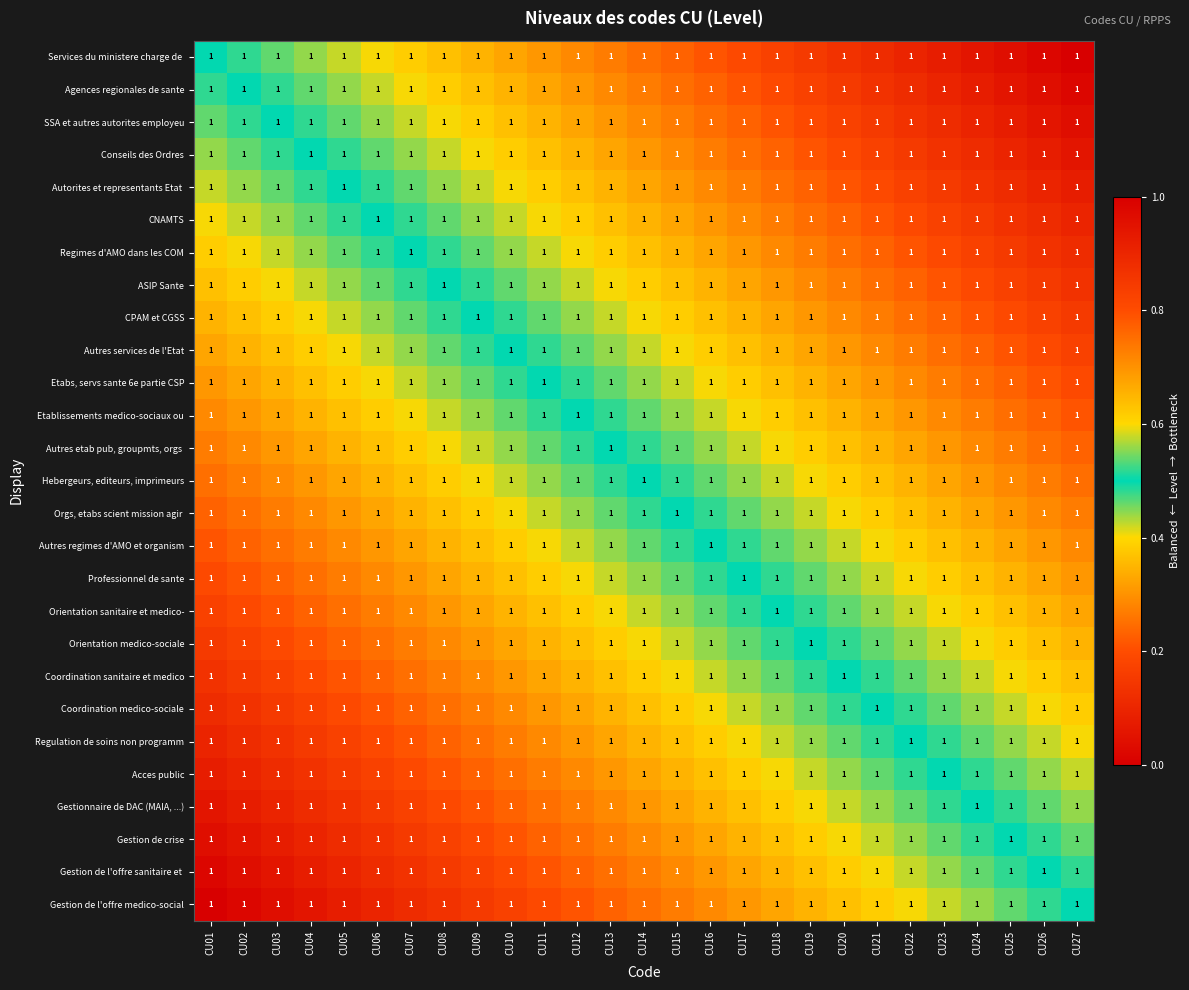

What is the difference between the highest and lowest values at CU07?

0.5